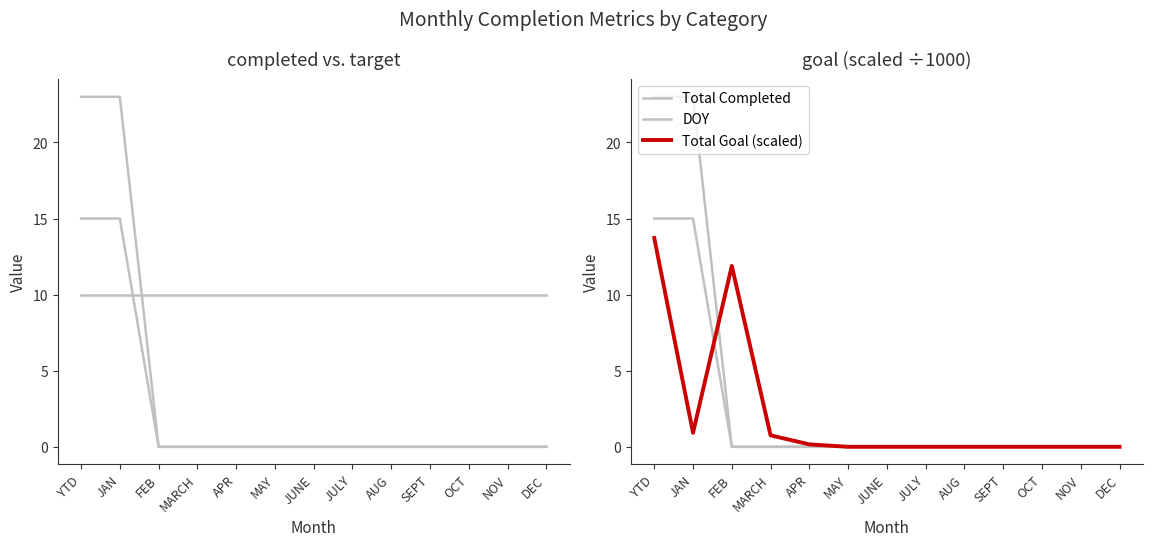

Does the chart display data point markers on the line(s)?

No